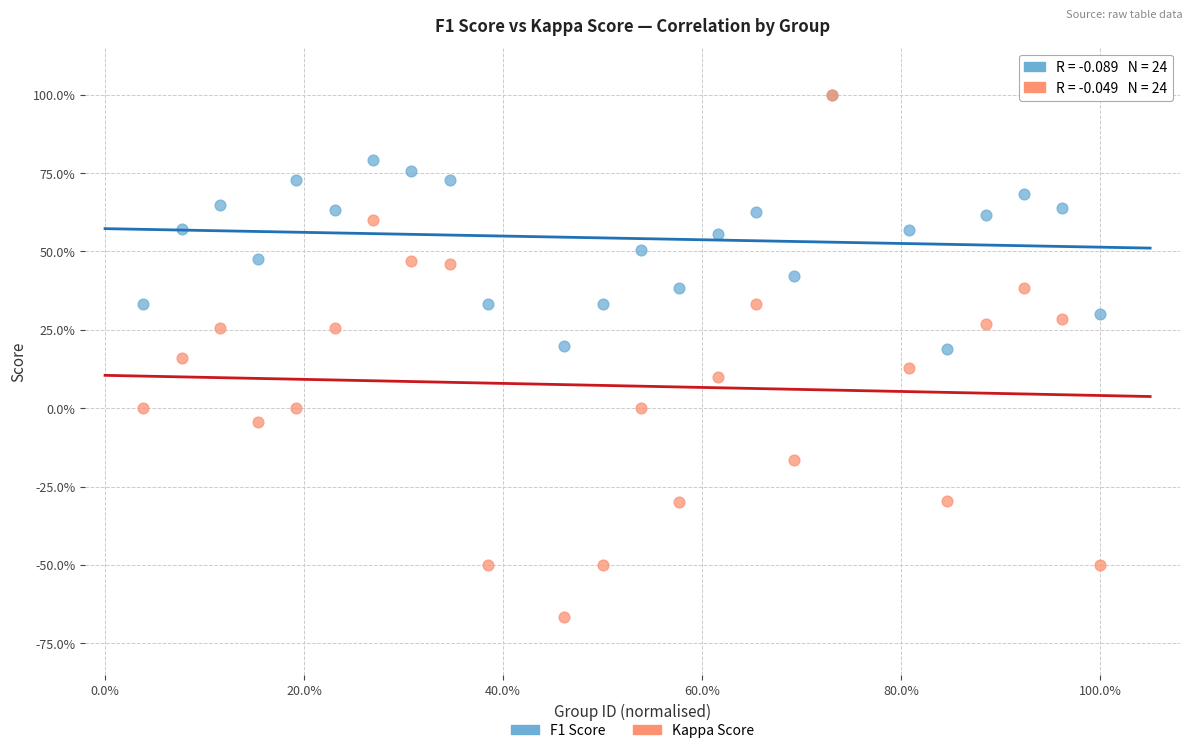

Which series reaches the minimum Y coordinate?

Kappa Score